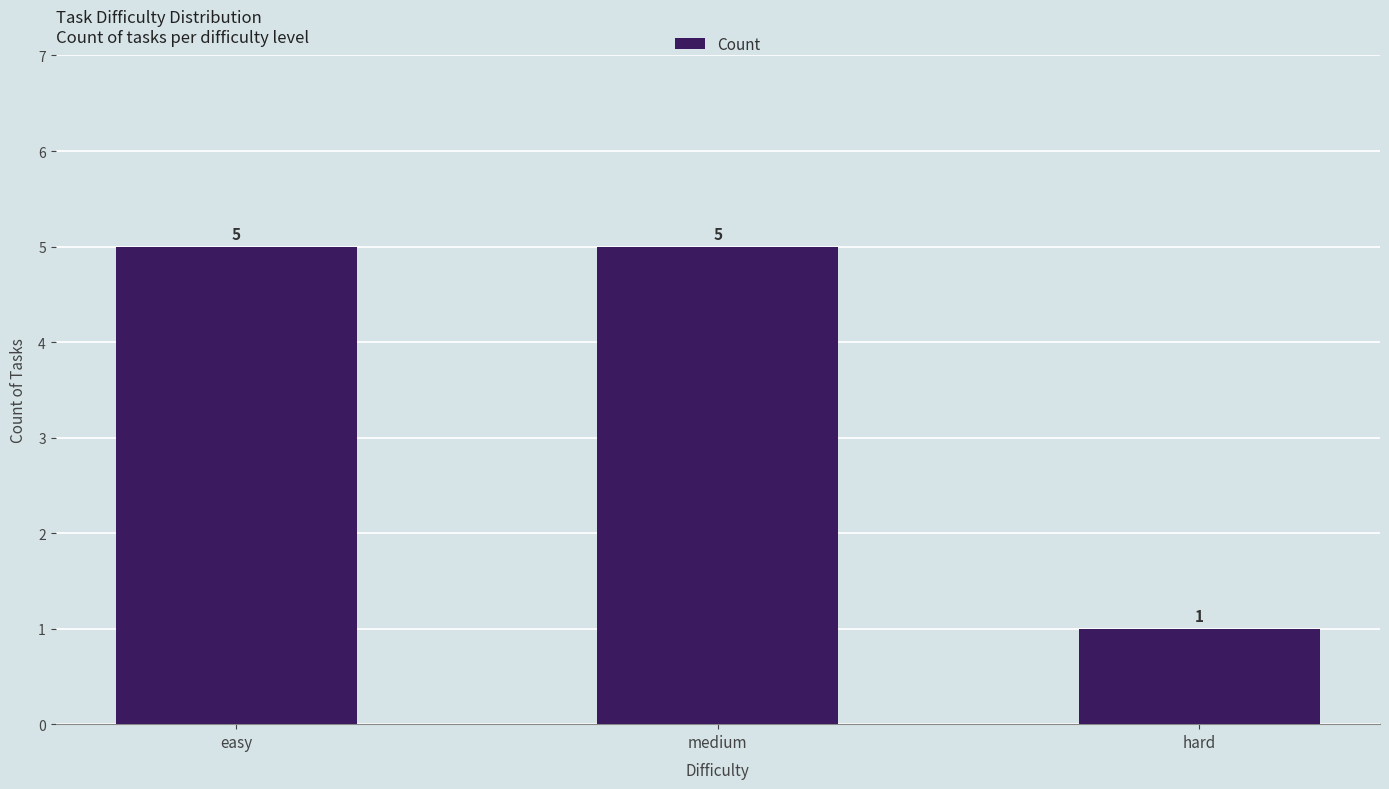

Reading right to left, what are all the values shown in this chart?

hard=1	medium=5	easy=5